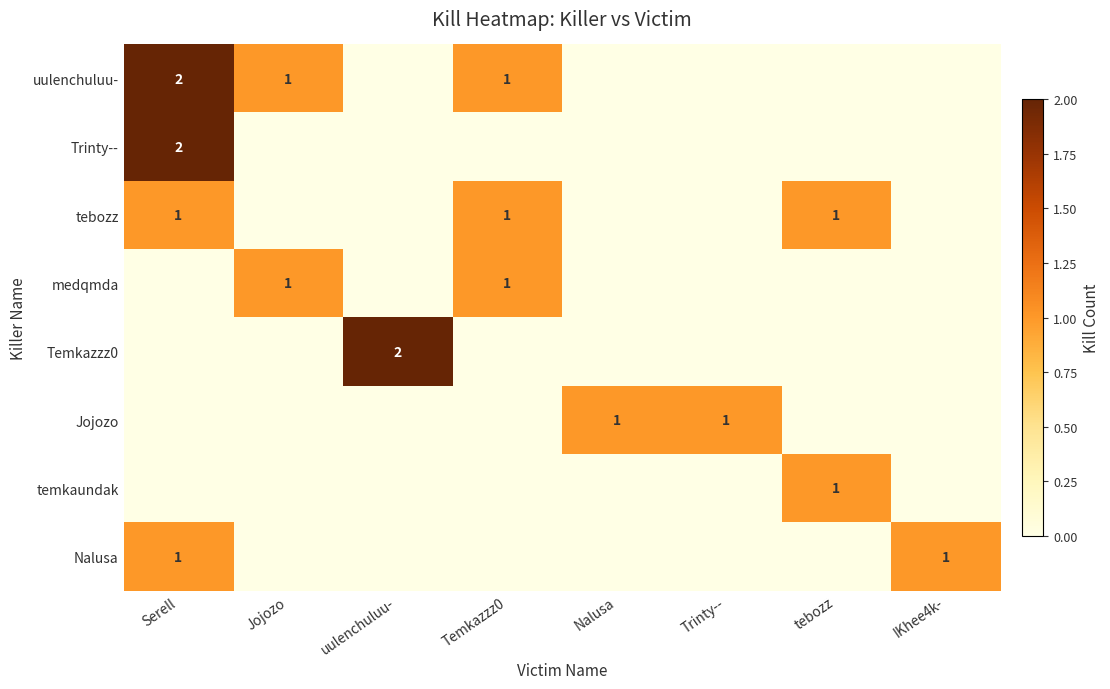

What is the maximum value for temkaundak?

1